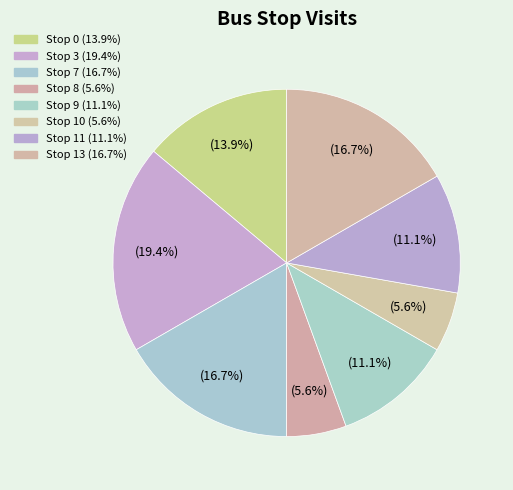

Rank the categories by value from highest to lowest.

Stop 3, Stop 7, Stop 13, Stop 0, Stop 9, Stop 11, Stop 8, Stop 10